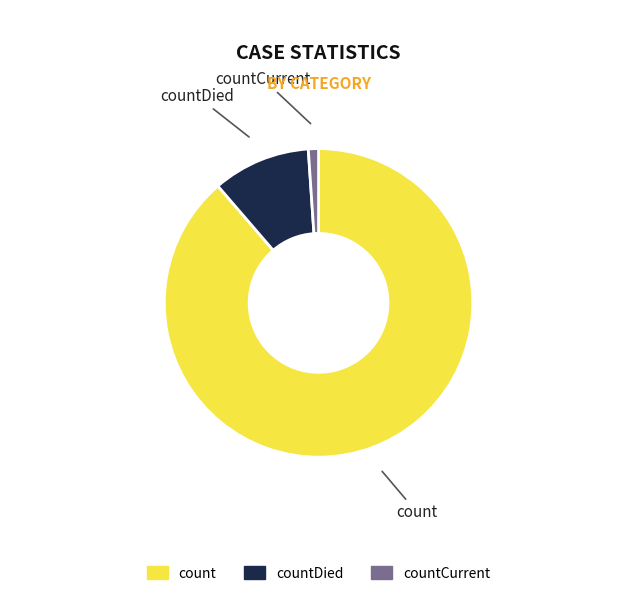

Which slice represents more than half of the pie?

count